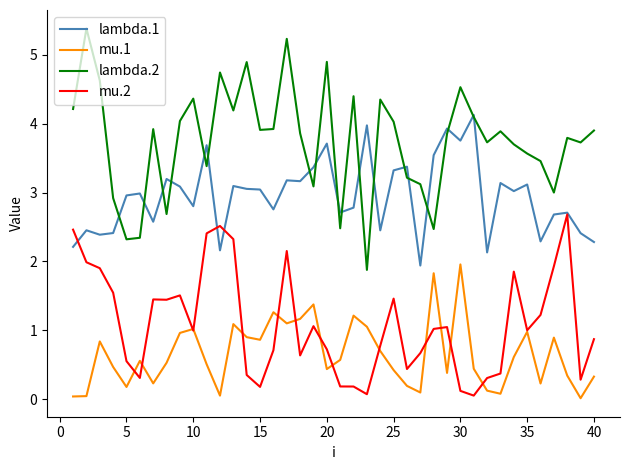

What are all the series names shown in the legend?

lambda.1, mu.1, lambda.2, mu.2